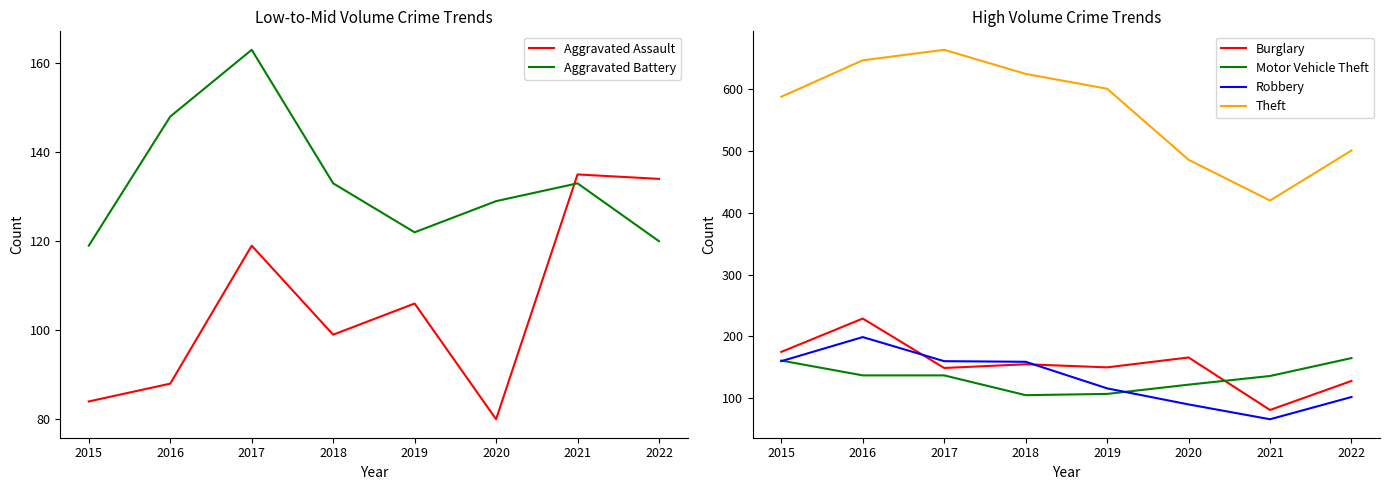

How many values in the Burglary series exceed 155?

3